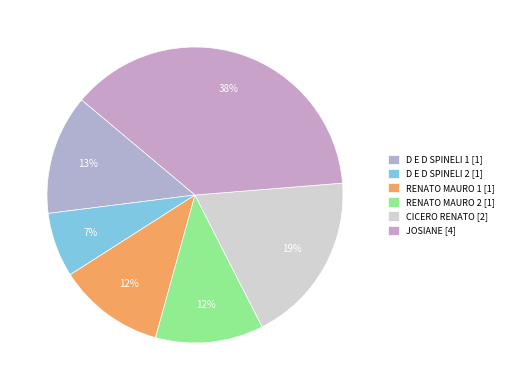

Count the number of slices in the pie.

6